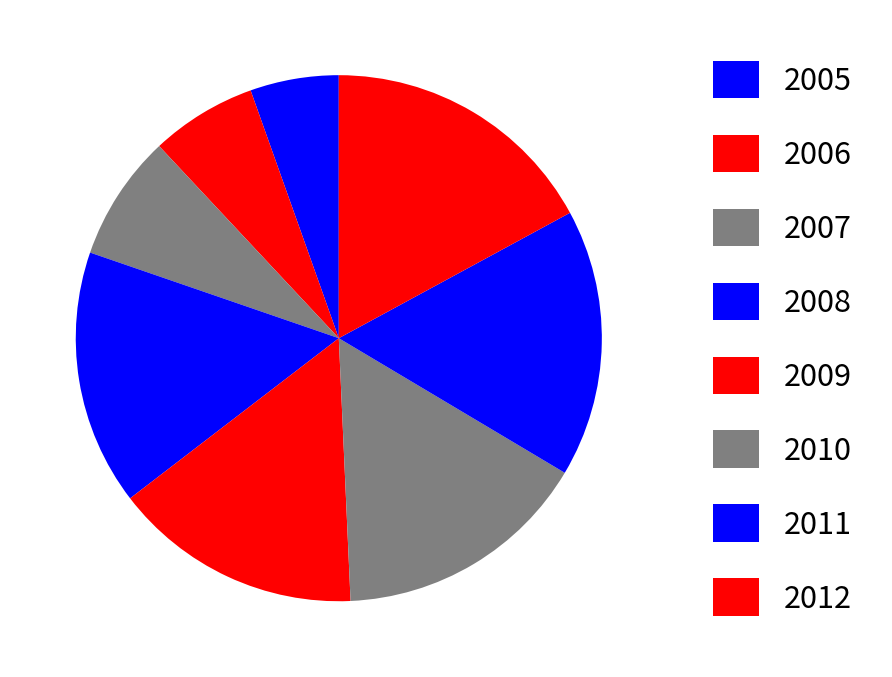

To the nearest percent, what portion does 2006 represent?

7%